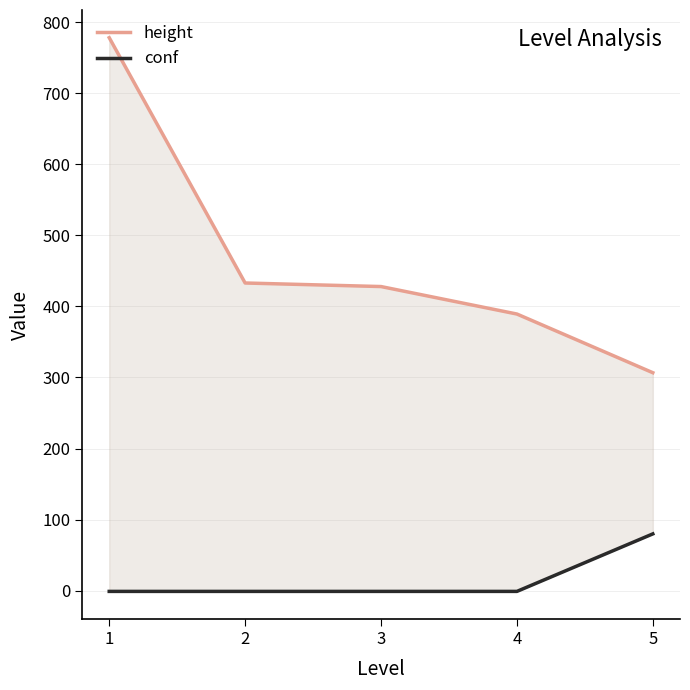

The value of conf at 3 is -1.6. True or false?

False